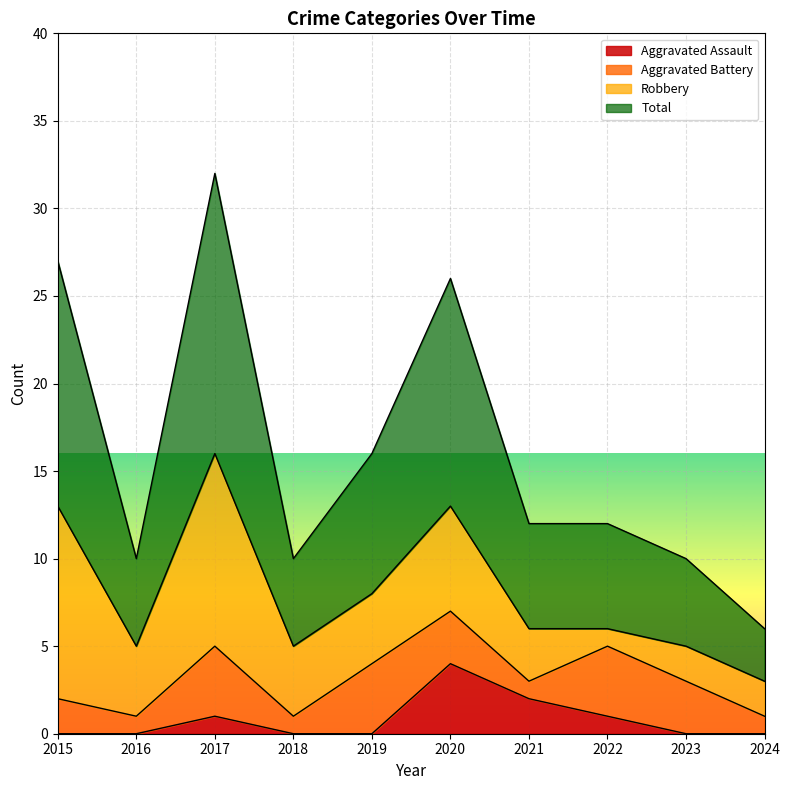

What is the difference between the maximum and second lowest values in the Aggravated Assault series?

4